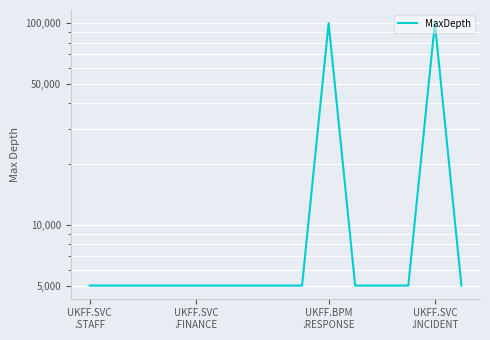

What is the average value?

17667